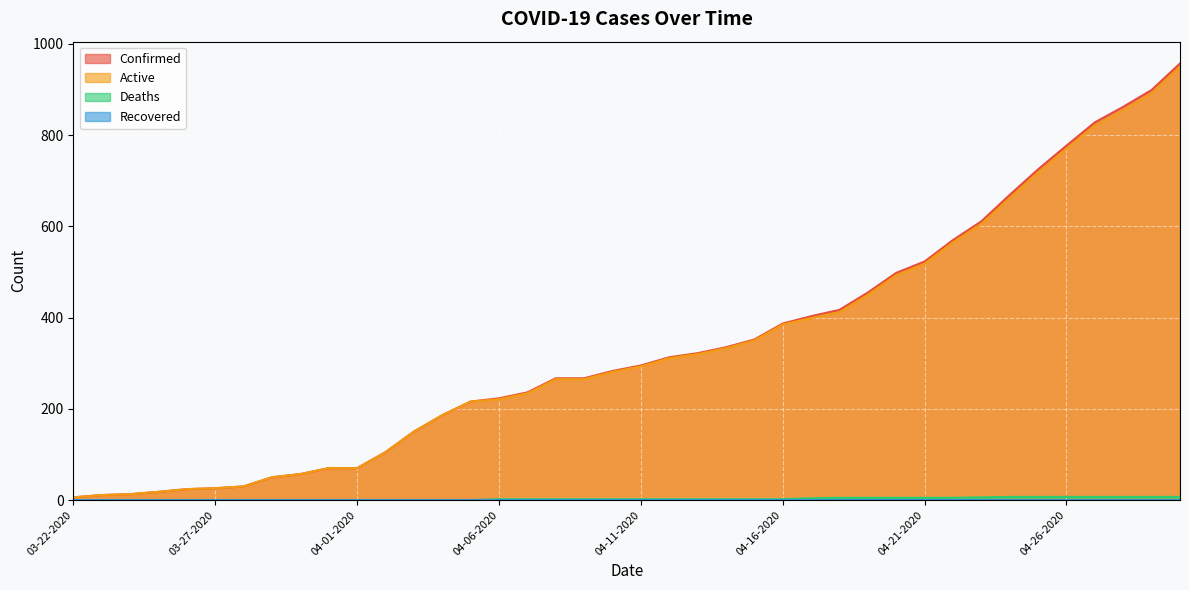

The value of Deaths at 04-20-2020 is 8. True or false?

False